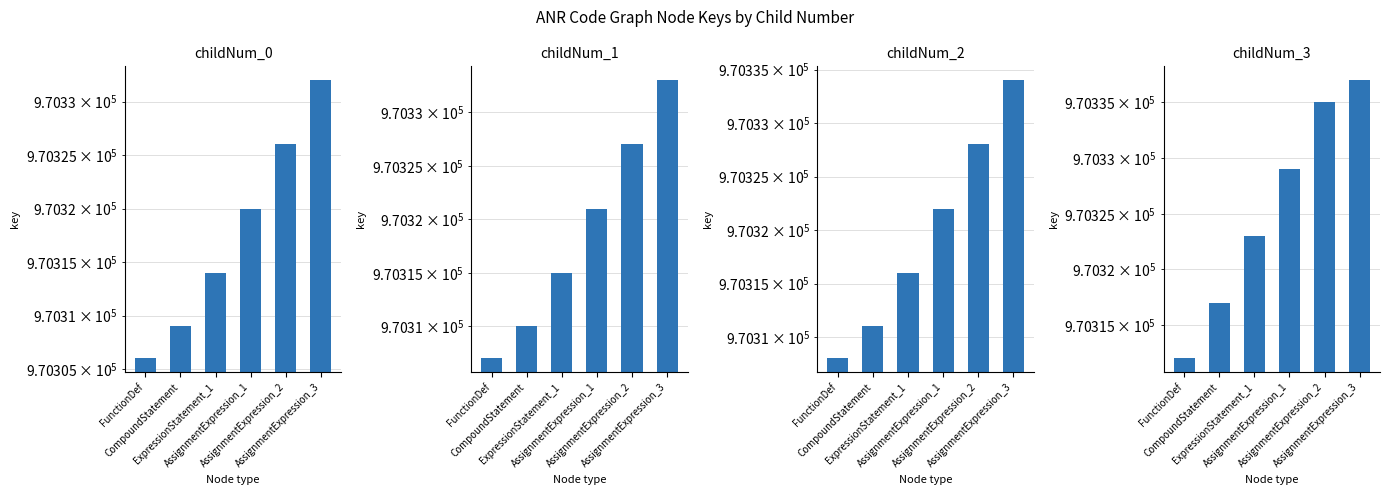

What position from the right is ExpressionStatement_1?

4